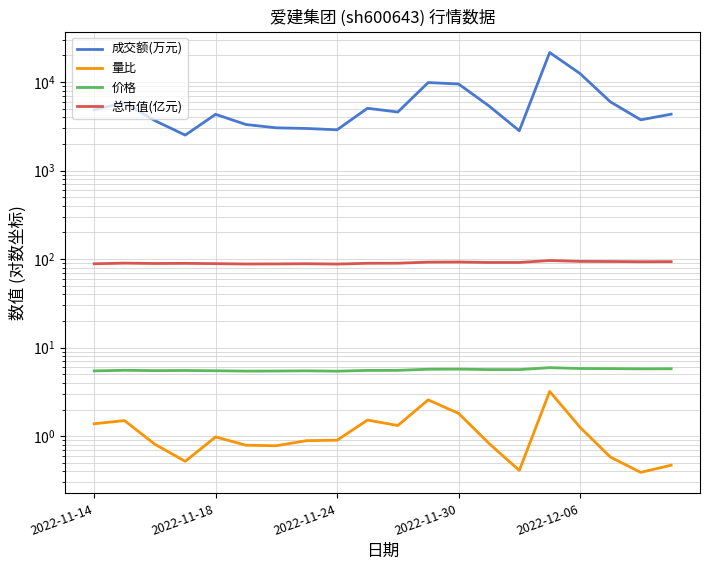

The value of 总市值(亿元) at 13 is 136.0. True or false?

False